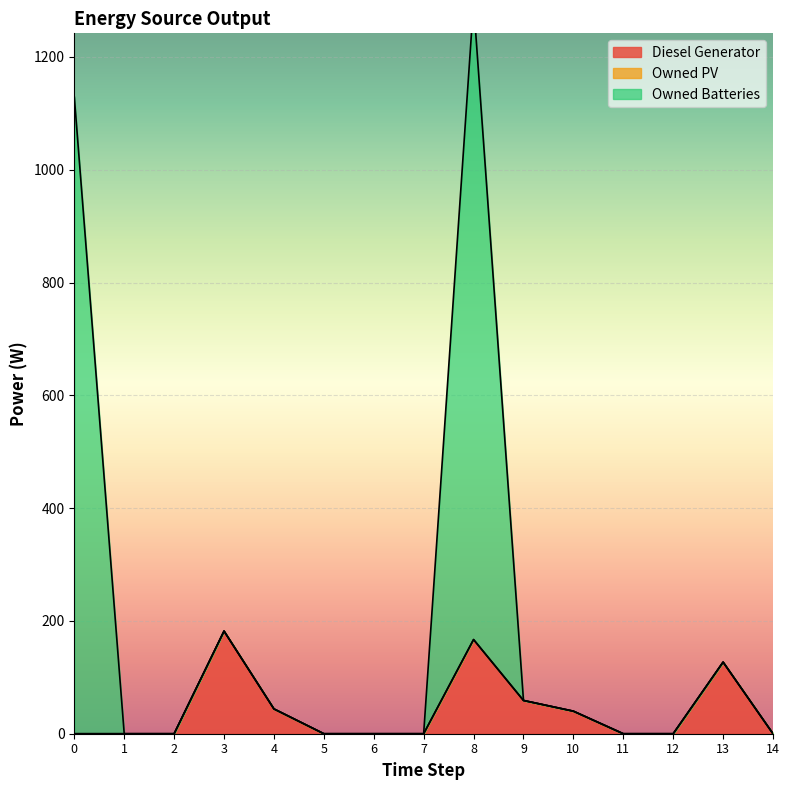

What is the difference between the maximum and minimum values in the Owned Batteries series?

1296